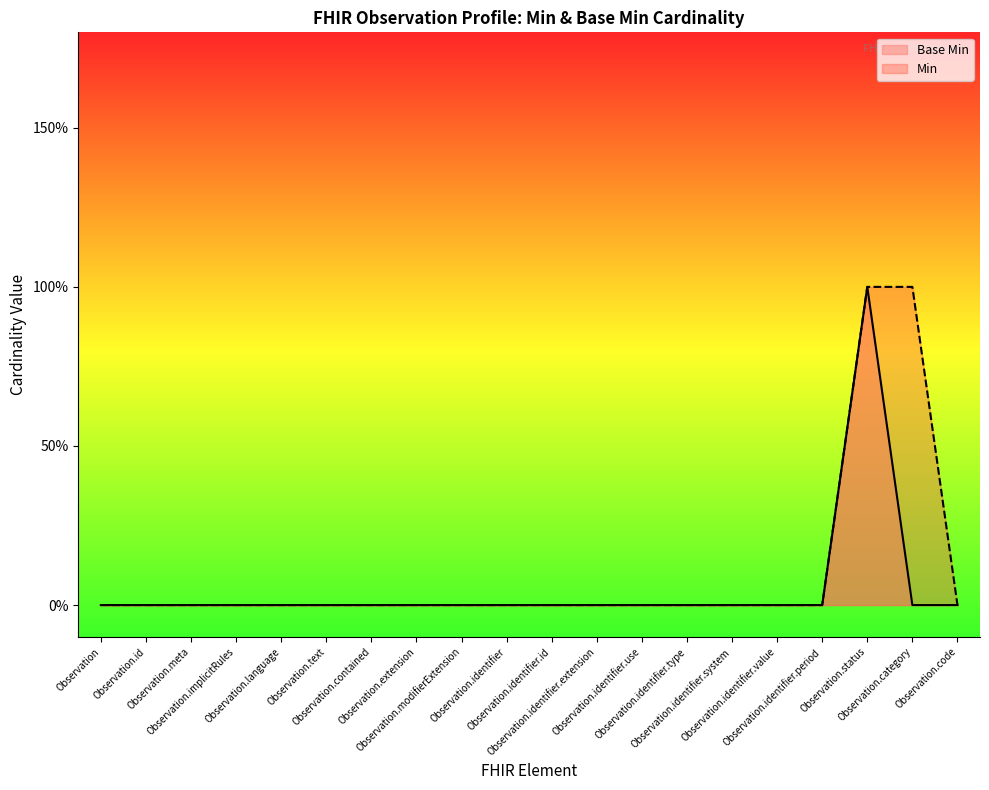

What position from the right is Observation.id?

19